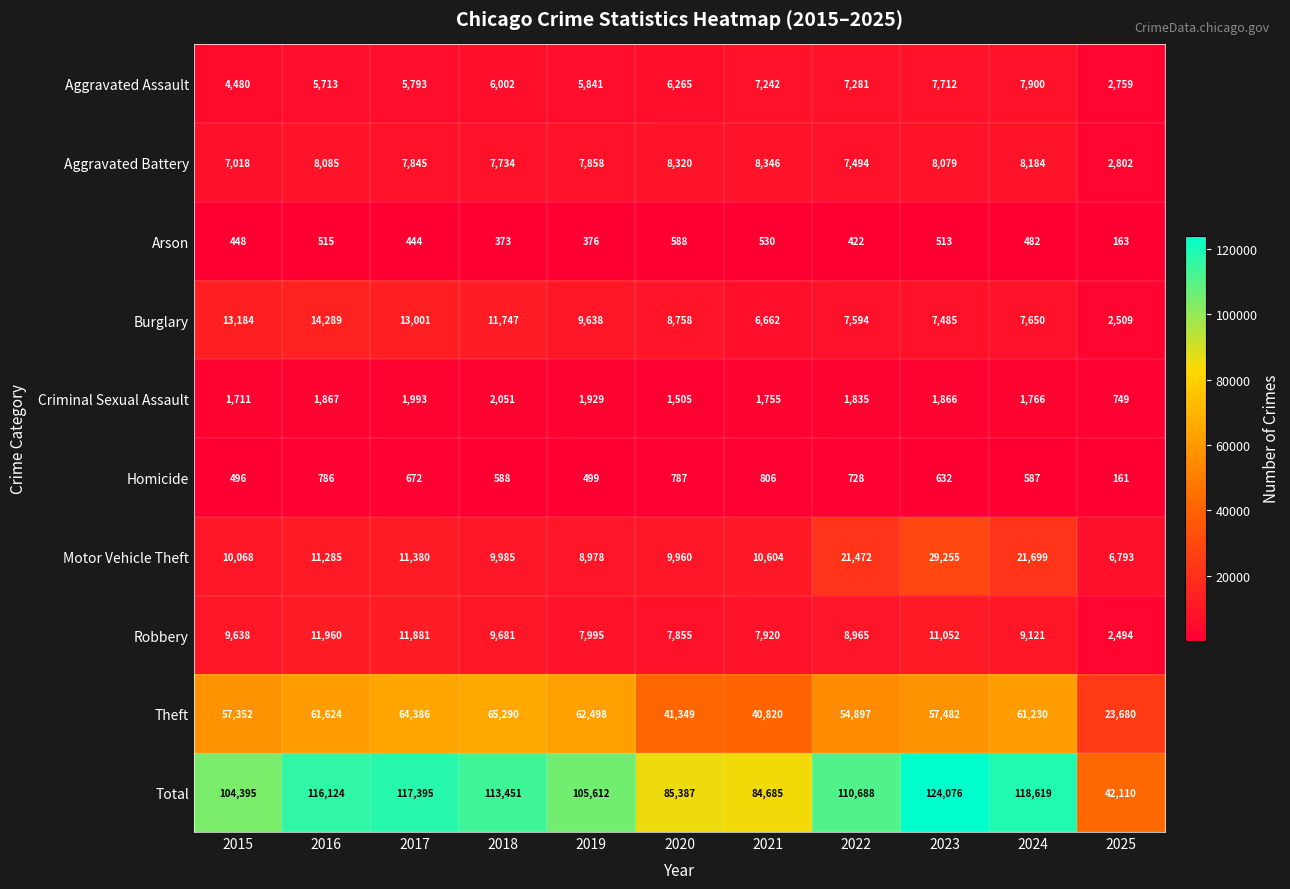

Which category has the lowest value in the Motor Vehicle Theft series?

2025